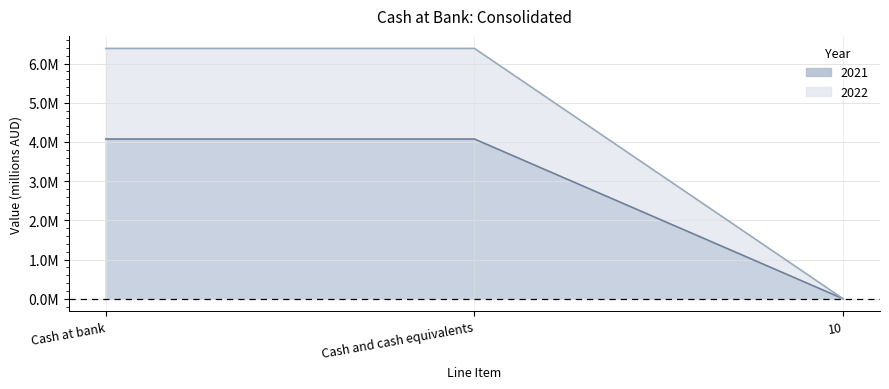

Reading left to right, list all the values displayed in this chart.

2021: 4.1	4.1	0.0
2022: 6.4	6.4	0.0